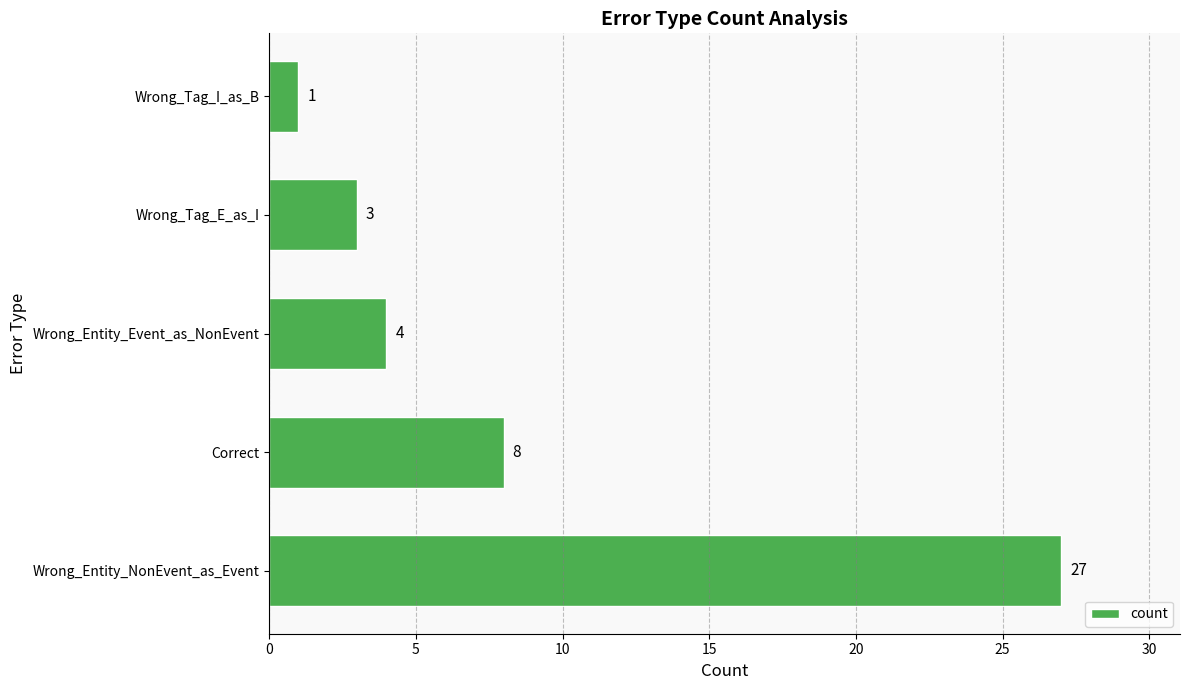

What is the difference between the maximum and minimum values?

26